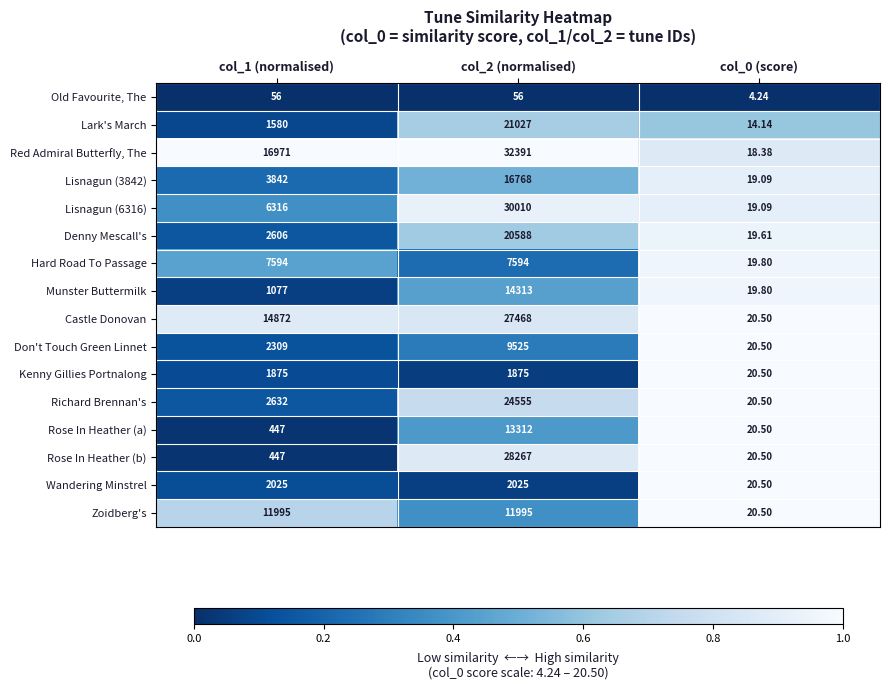

Which series has the largest total across all categories?

Red Admiral Butterfly, The